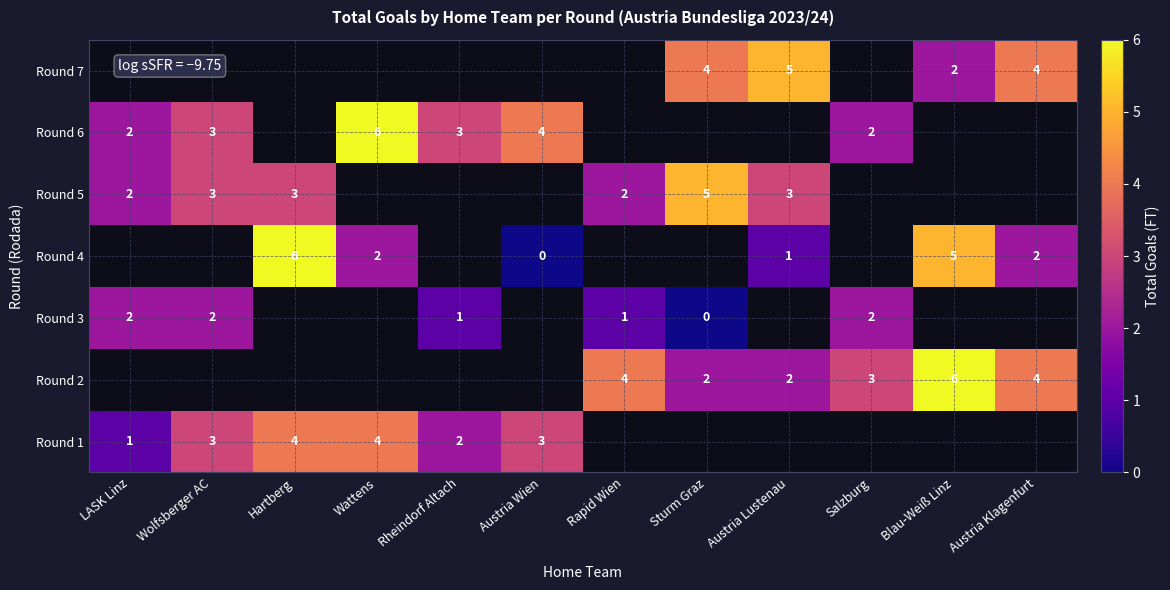

Is the value of Round 2 at Sturm Graz greater than the value of Round 1 at Hartberg?

No